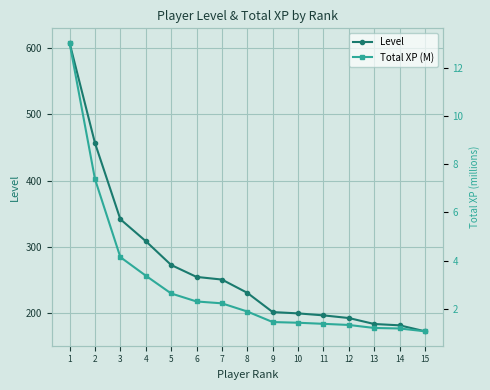

List the series in order of their overall mean, highest first.

Level, Total XP (M)